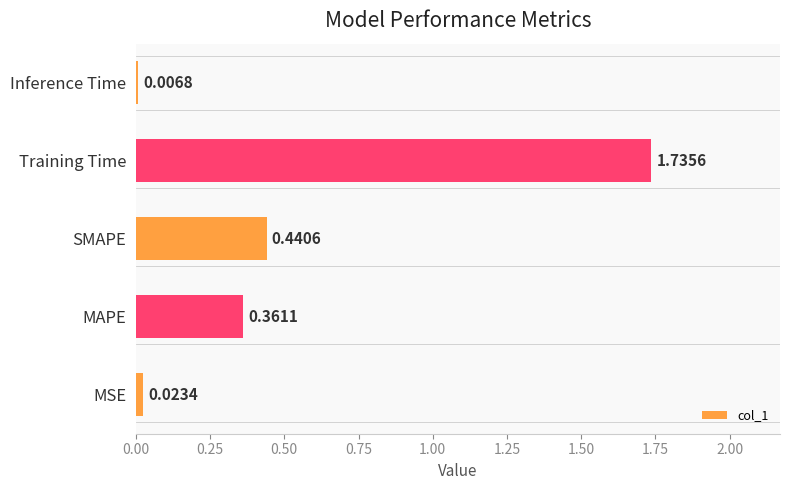

What is the change in value from Training Time to Inference Time?

-1.7